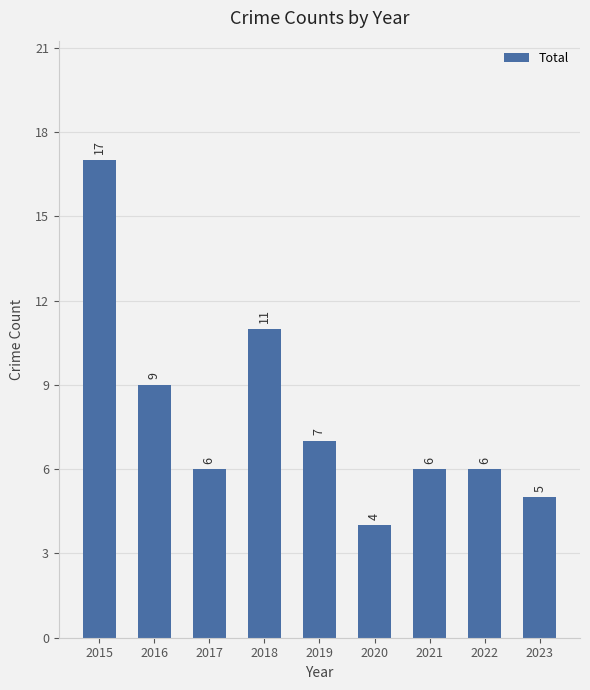

At which category does the chart reach its peak across all series?

2015